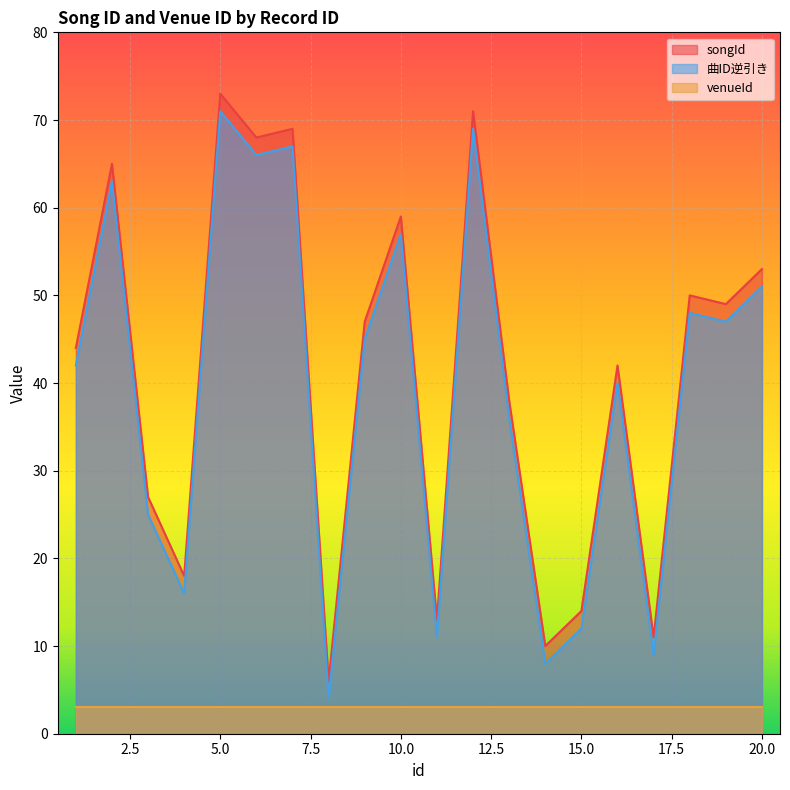

What is the smallest value displayed?

3